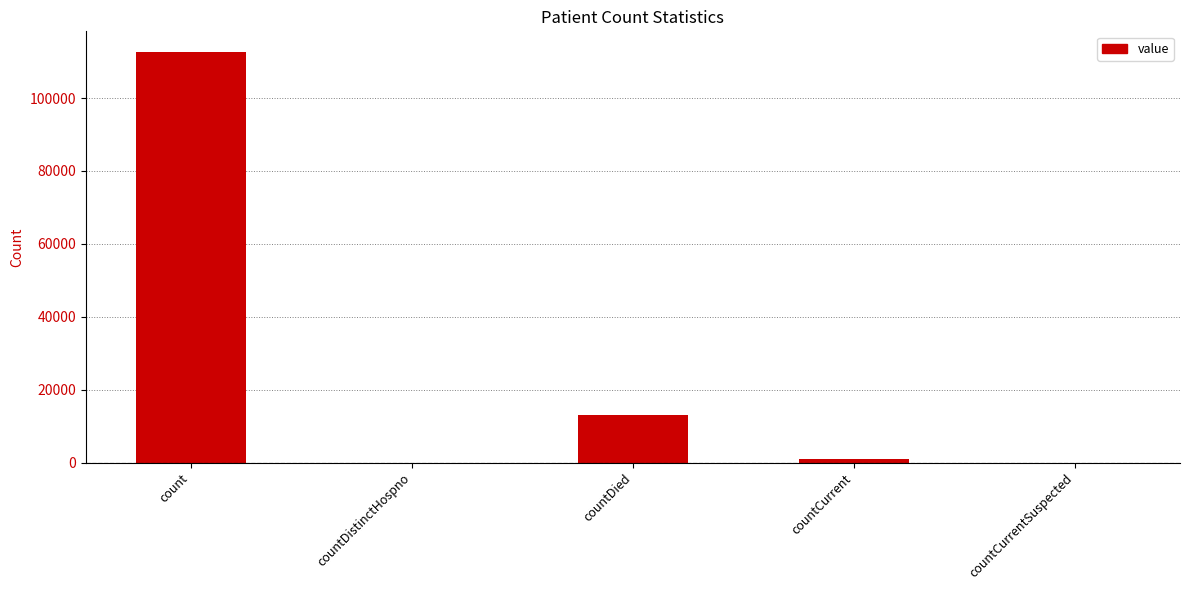

Reading right to left, list all the values displayed in this chart.

0	919	13167	0	112660